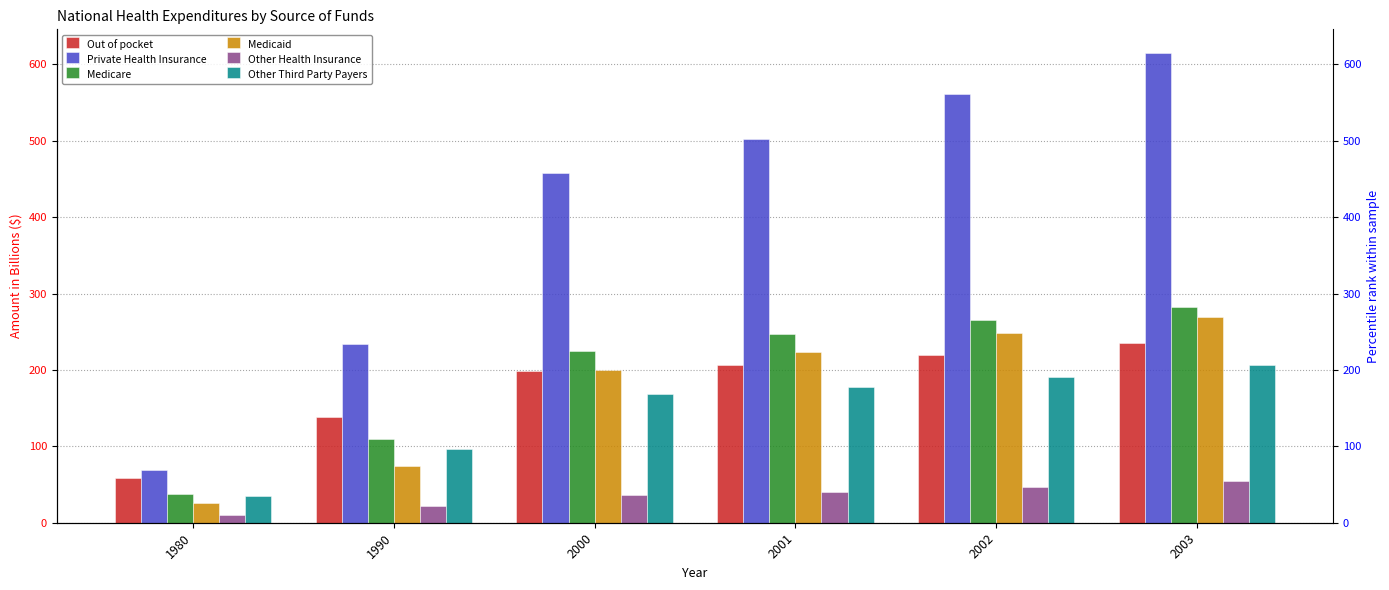

At which category is the sum across all series the highest?

2003